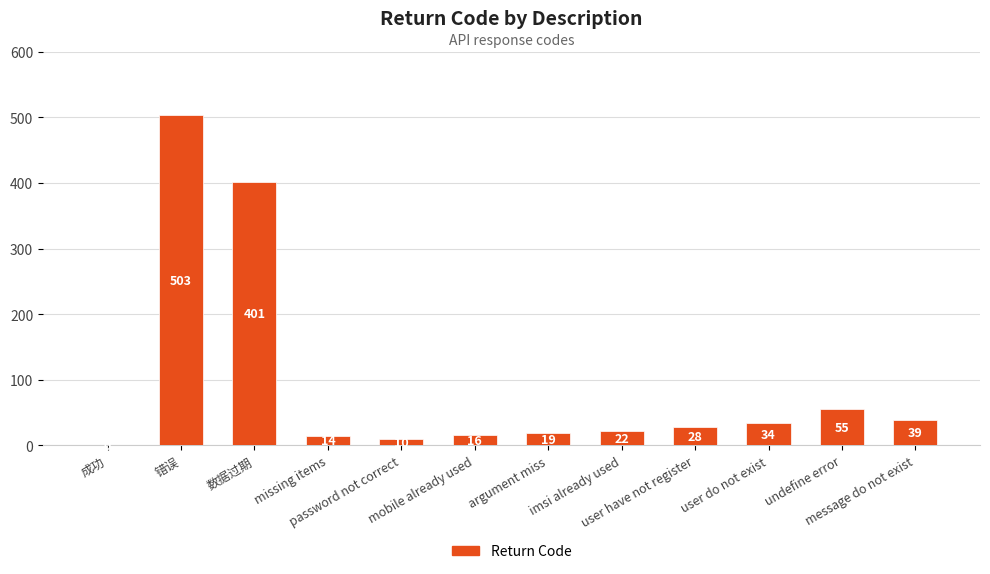

The value at message do not exist is 14. True or false?

False